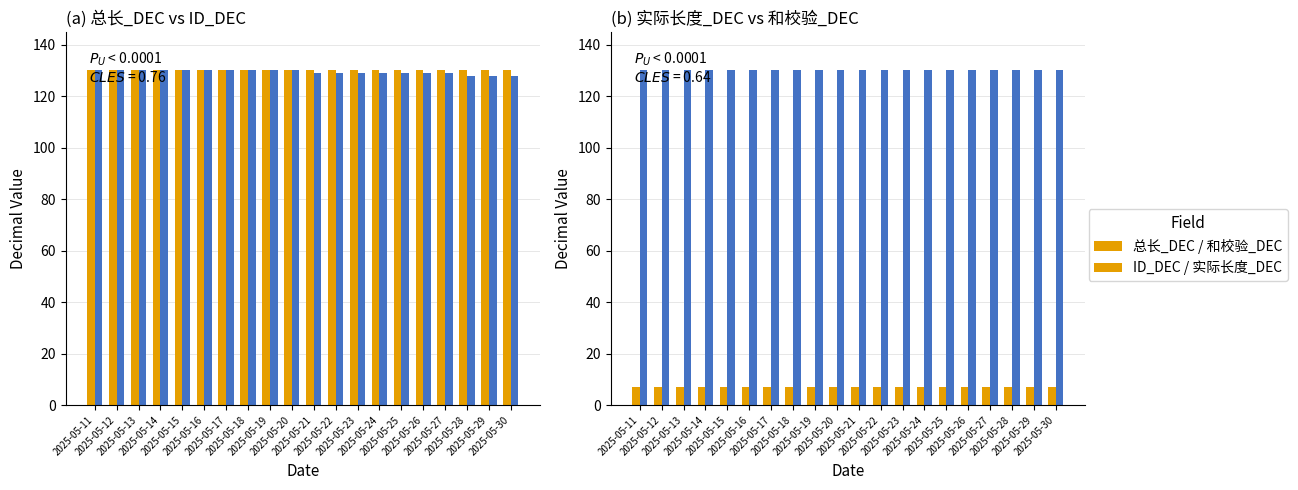

What is the total value across all series at 2025-05-24?

396